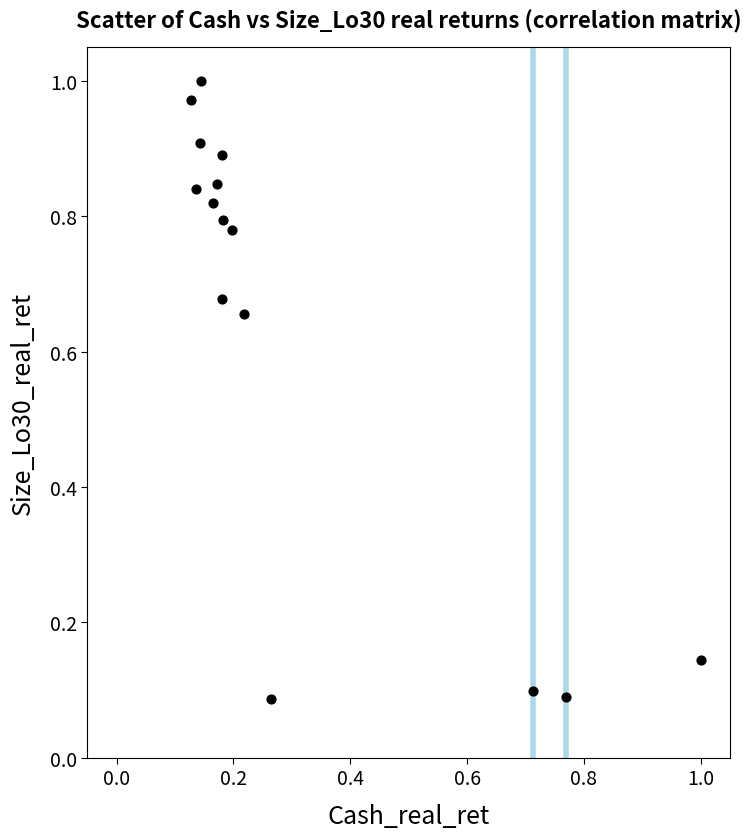

What is the range of X values (max minus min)?

0.9